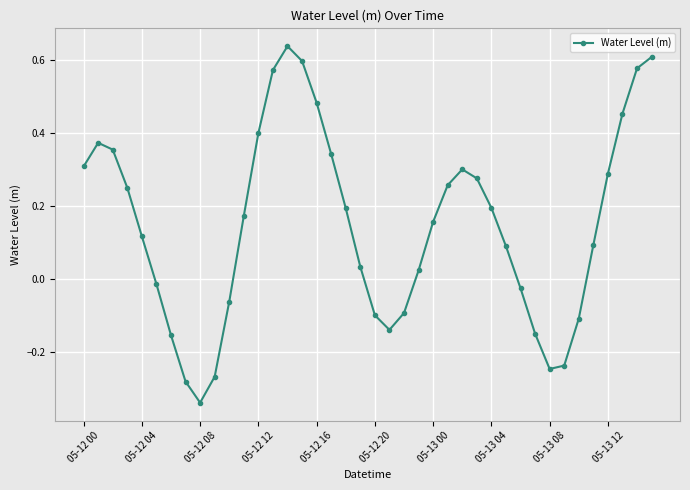

How many points are higher than both their immediate neighbors (excluding endpoints)?

3